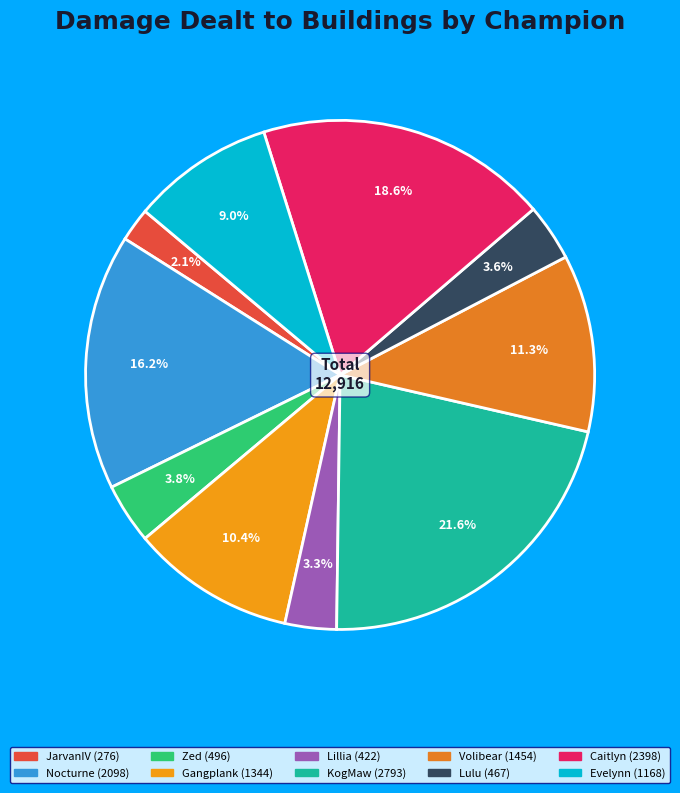

Between Caitlyn and Lulu, which is larger?

Caitlyn